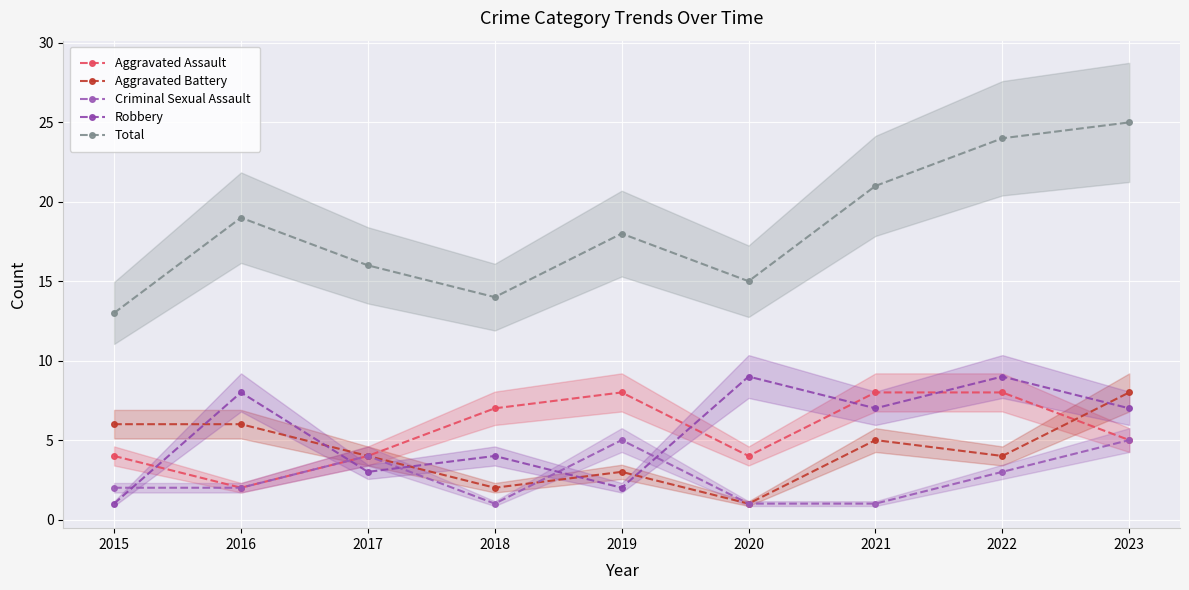

List the series in order of their peak value, lowest first.

Criminal Sexual Assault, Aggravated Assault, Aggravated Battery, Robbery, Total